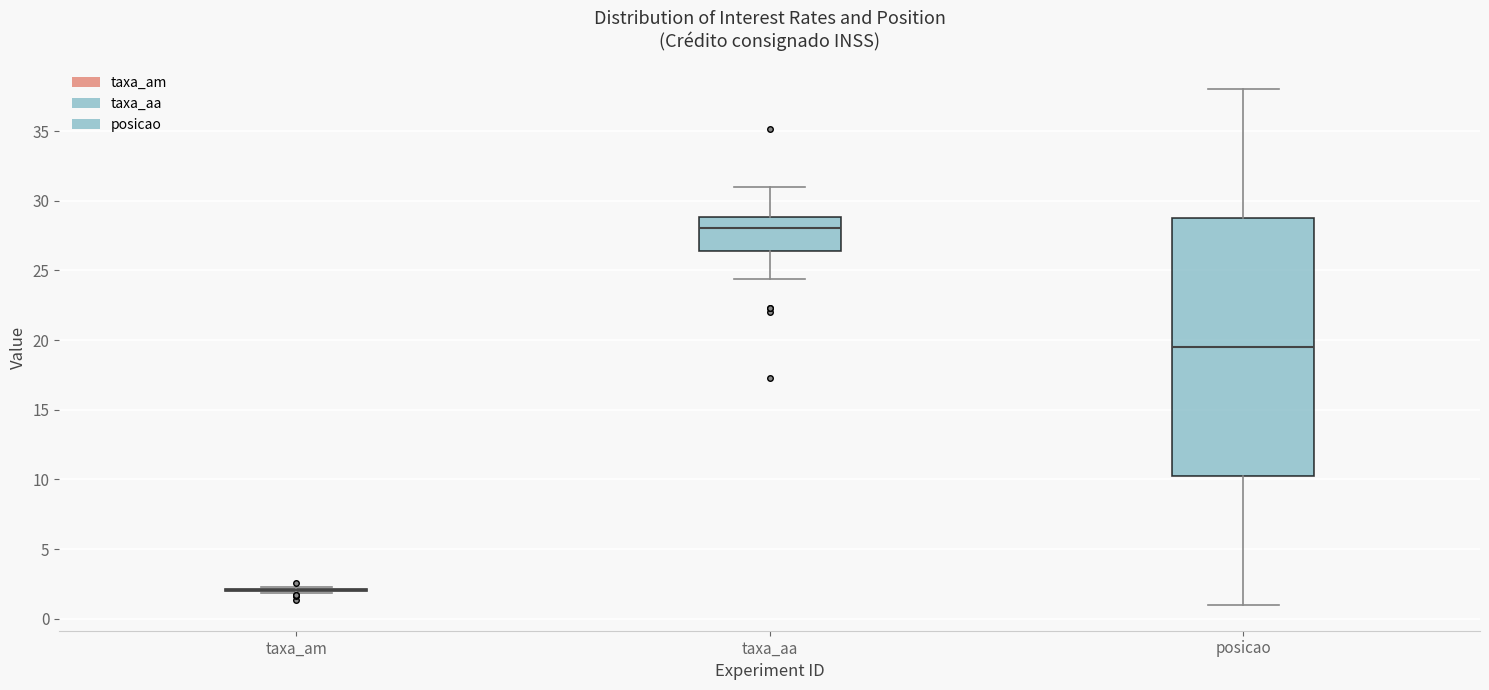

Reading left to right, transcribe this box plot: for each box, give where its median line is, the range the box spans, and where its two whiskers end, as read against the y-axis. The values are not printed on the chart, so give them approximately, as read against the axis.

taxa_am: box collapsed to a line at 2.0, whiskers 2.0 to 2.5
taxa_aa: median 28.0, box 26.5 to 29.0, whiskers 24.5 to 31.0
posicao: median 19.5, box 10.5 to 29.0, whiskers 1.0 to 38.0